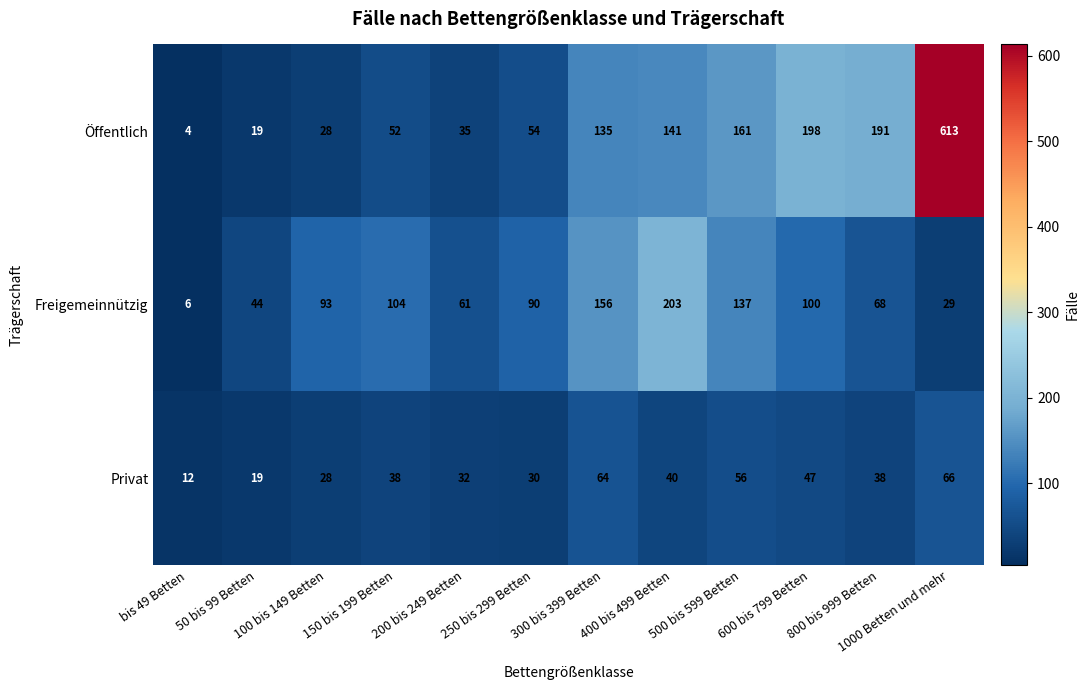

How many data points does each series have?

12